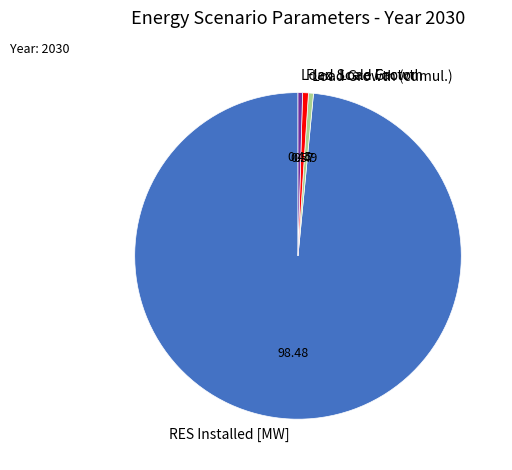

Do Load Growth (cumul.) and Load Scale Factor together represent more than half of the pie?

No